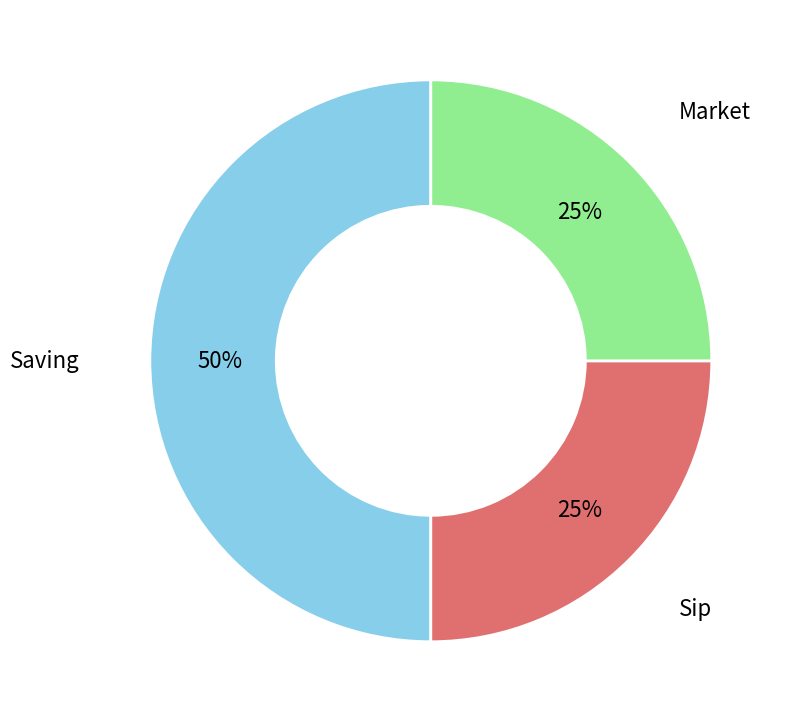

True or false: Sip accounts for 25% of the total.

True